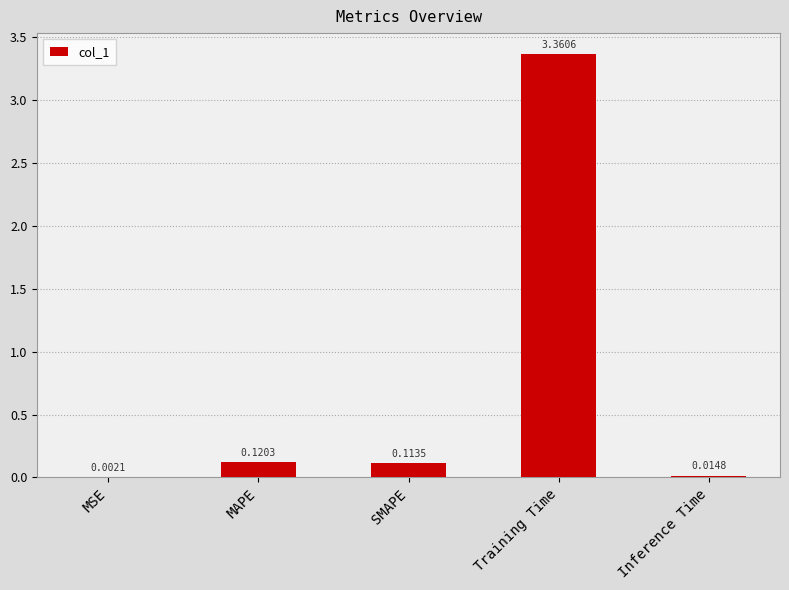

What is the difference between the values at Training Time and MAPE?

3.2